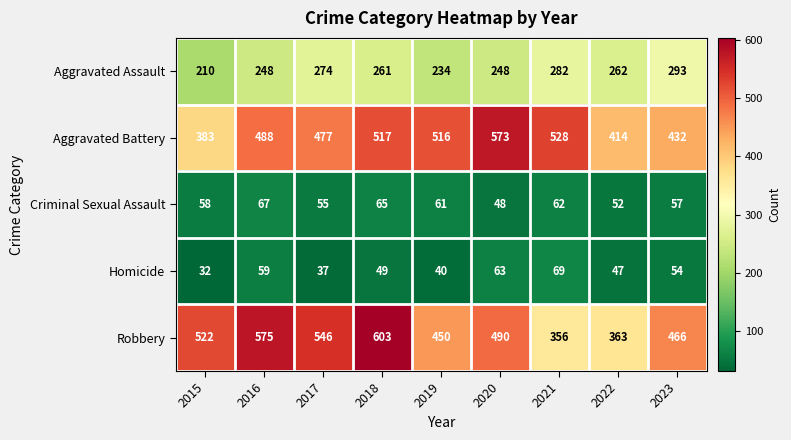

At how many categories does at least one series exceed 109?

9